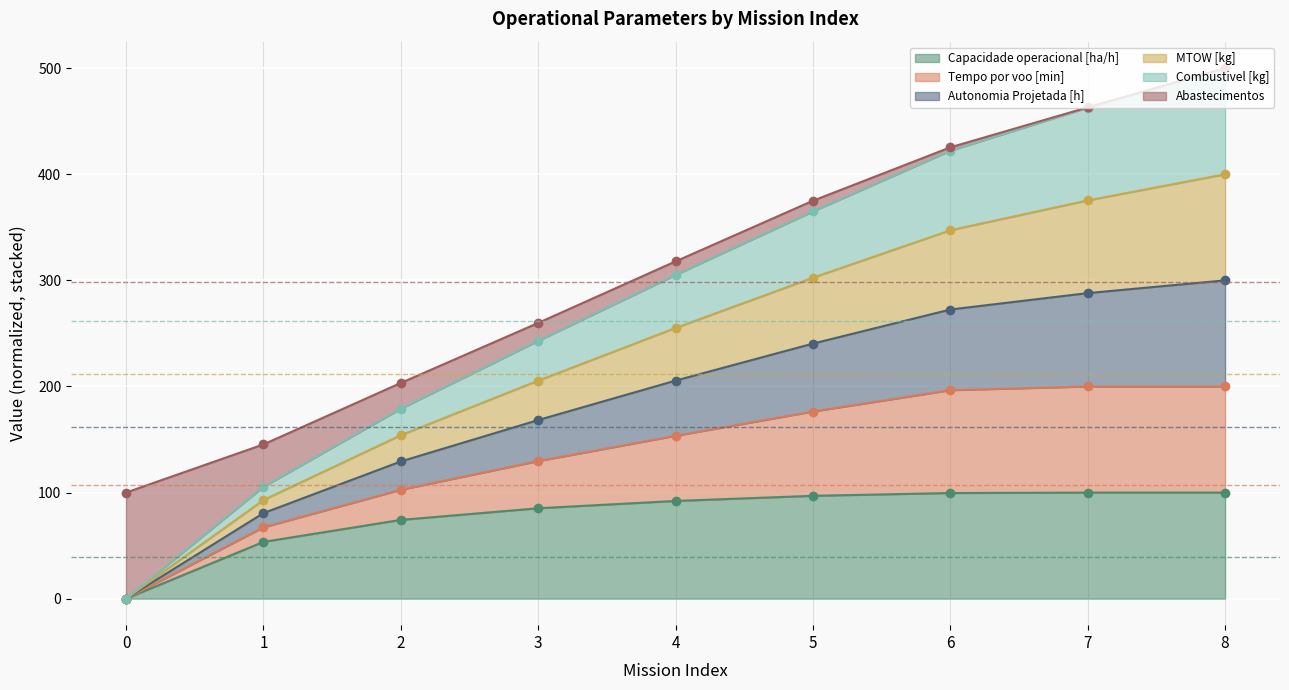

The value of Capacidade operacional [ha/h] at 2 is 25.4. True or false?

False